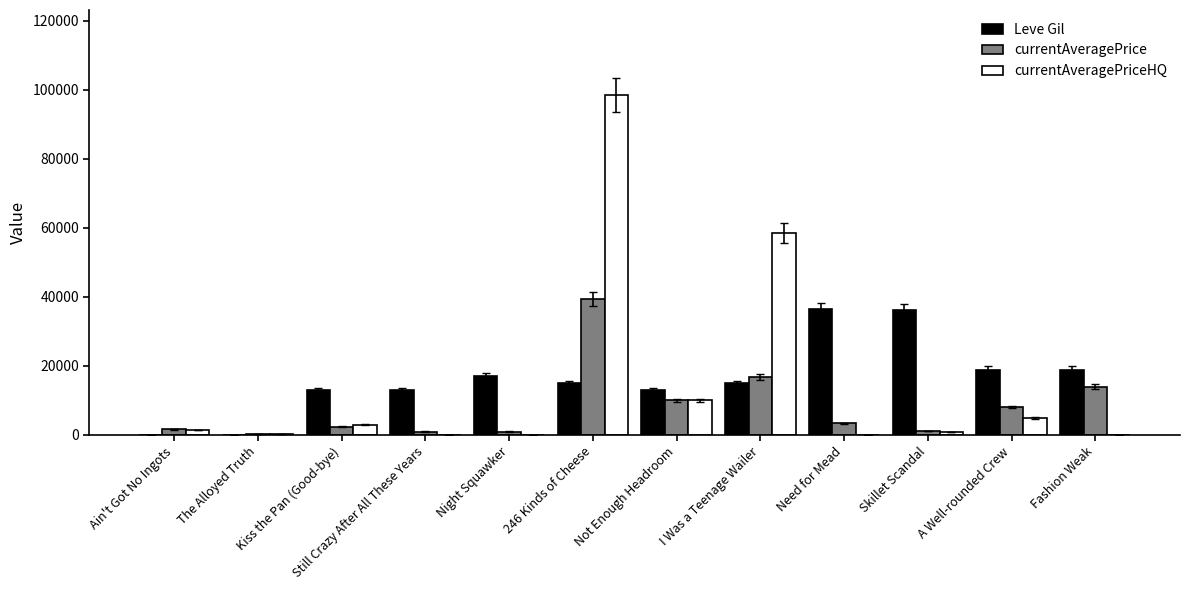

Which series changed the most between Night Squawker and 246 Kinds of Cheese?

currentAveragePriceHQ